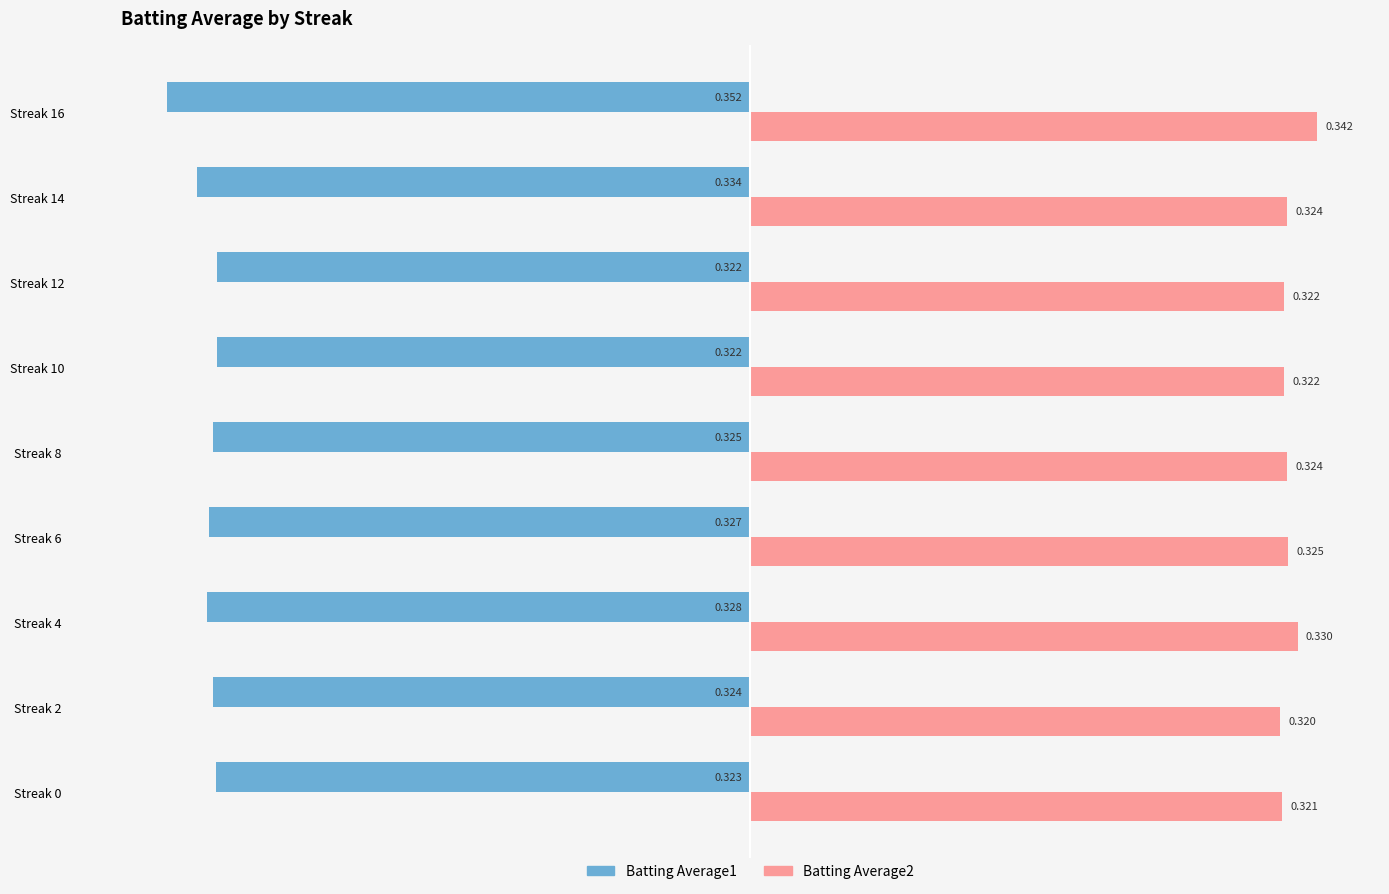

Is the value of Batting Average1 at Streak 6 greater than the value of Batting Average2 at Streak 0?

No